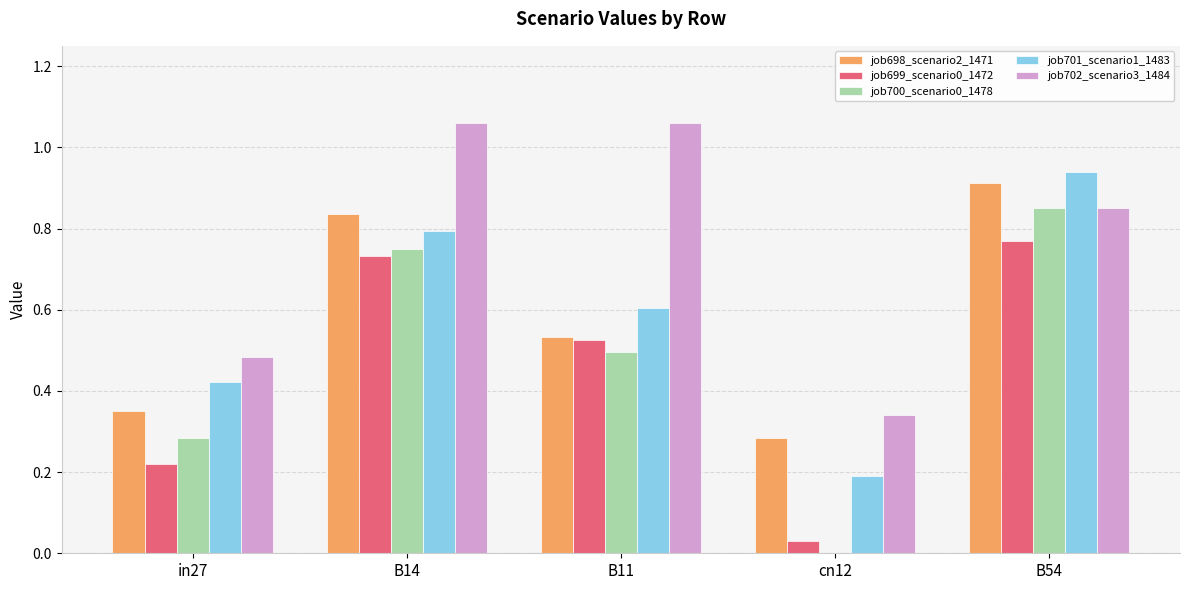

Which series has the largest total across all categories?

job702_scenario3_1484